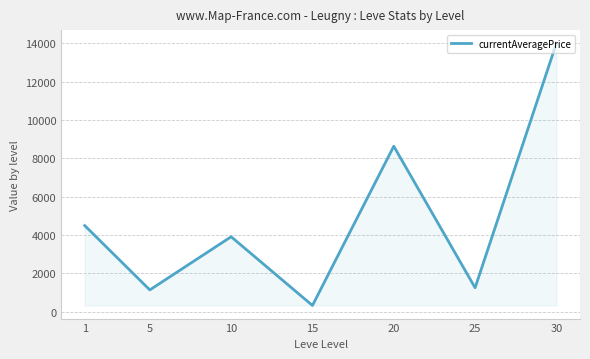

What is the greatest value displayed?

14000.0